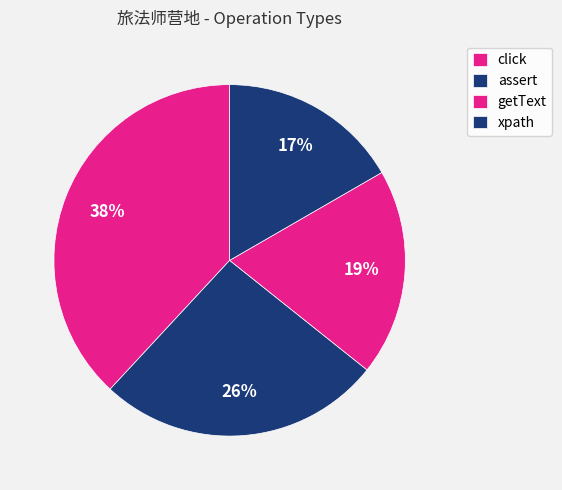

Which has a higher value, getText or assert?

assert